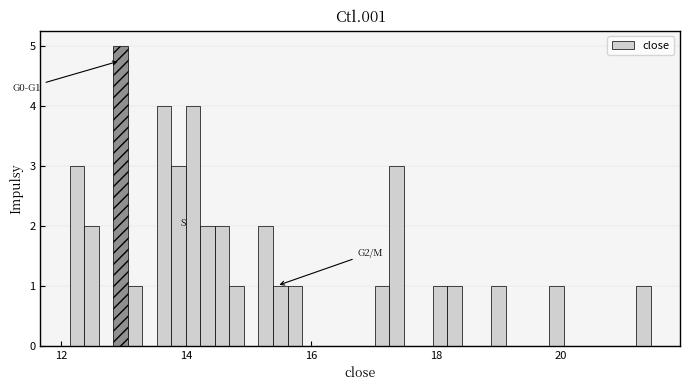

Around what value on the x-axis is the tallest bar? Give the approximate position of its centre, as read against the axis.

13.0